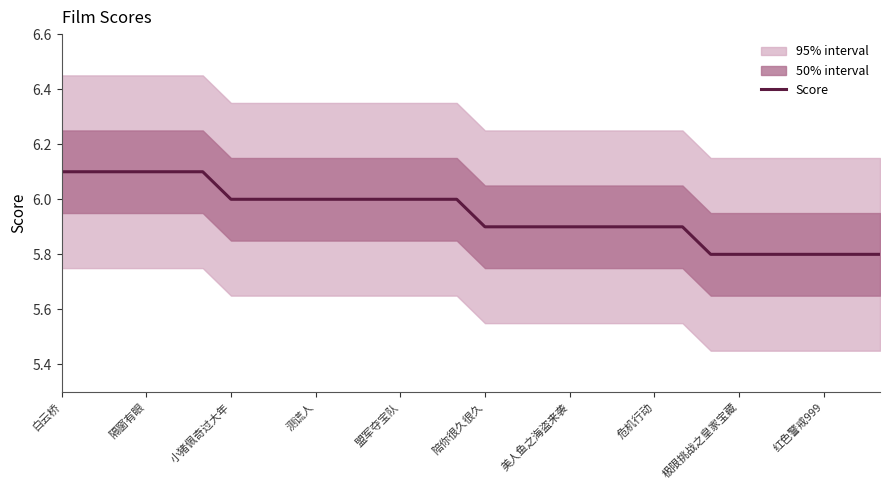

Read the Score value at 危机行动.

5.9